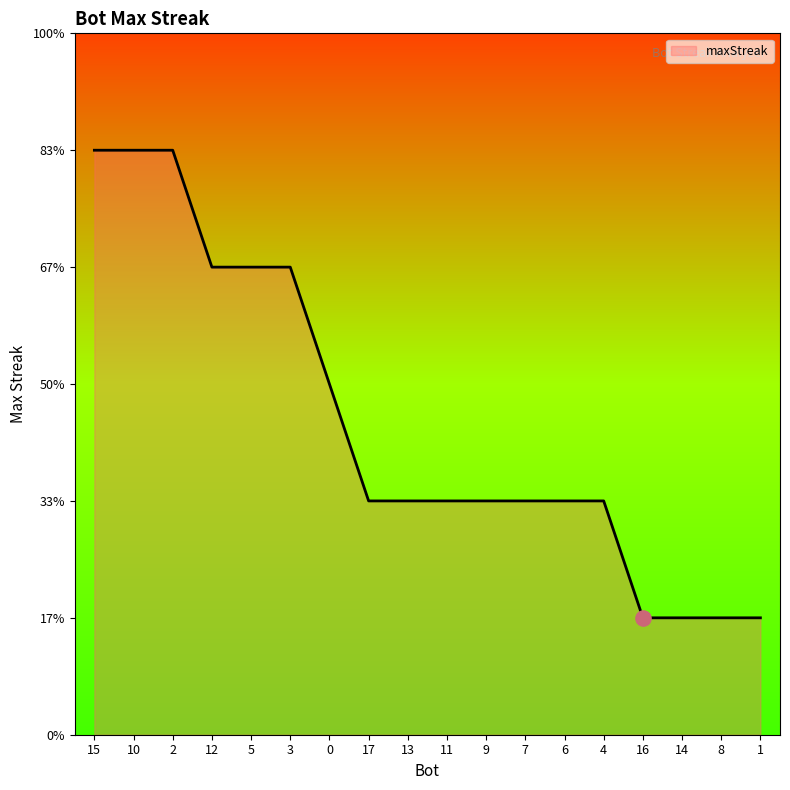

Which has a higher value, 12 or 9?

12